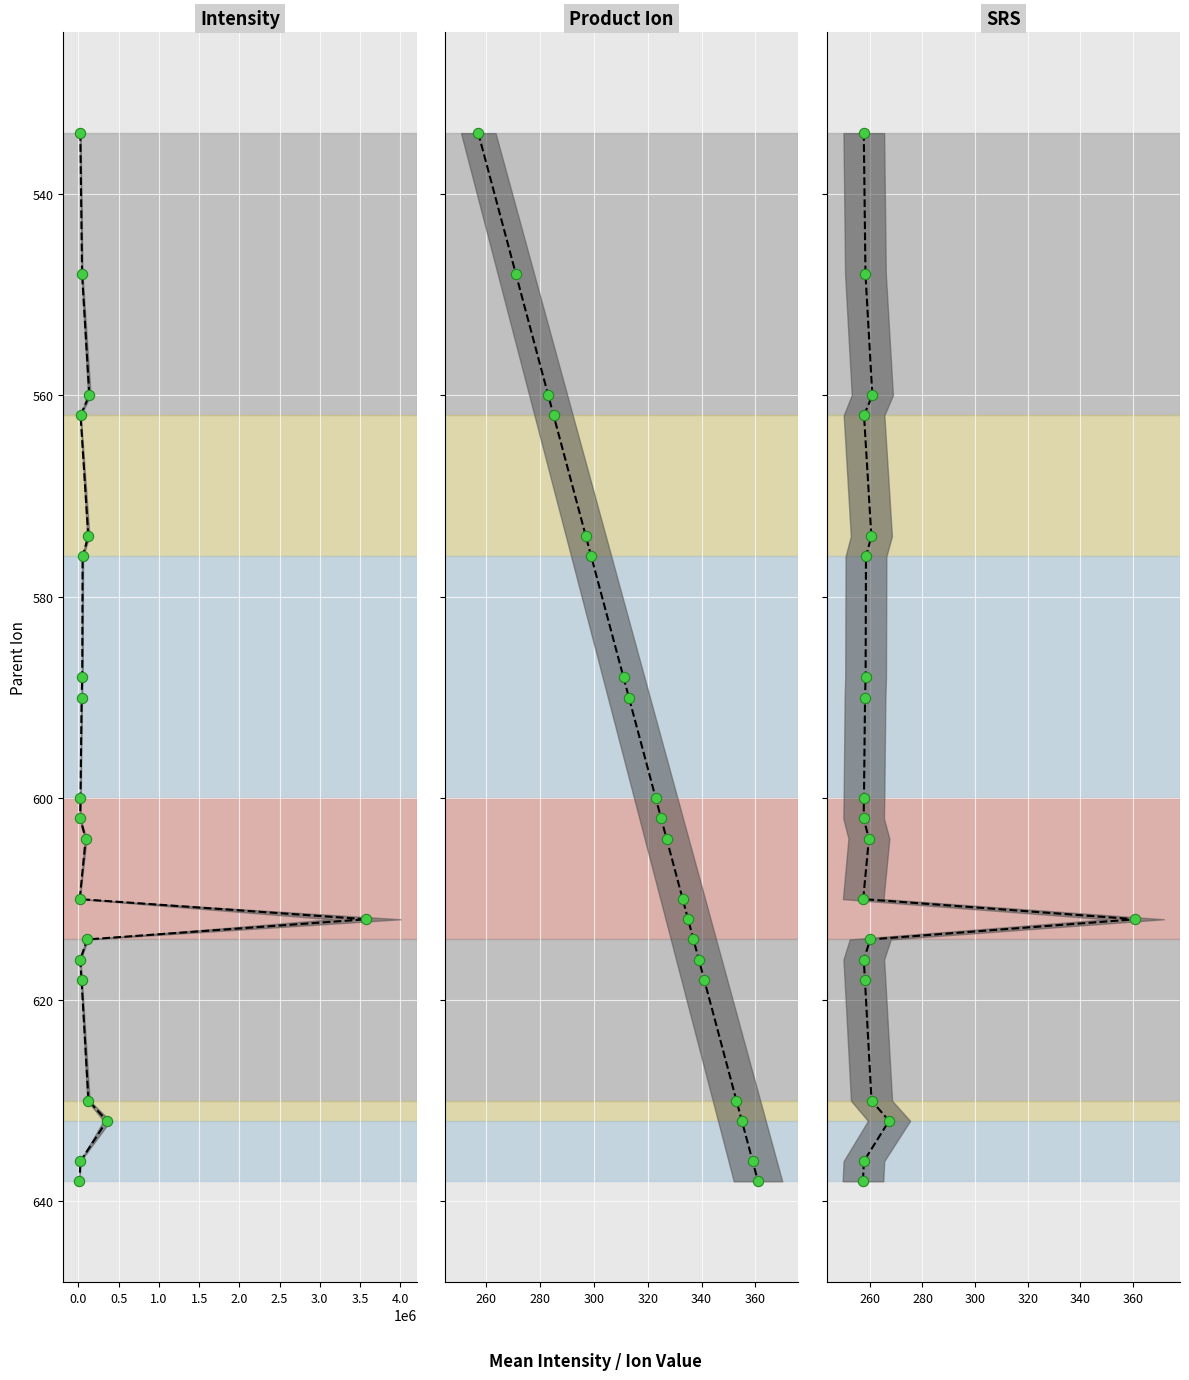

Which series contains the lowest Y value?

Intensity